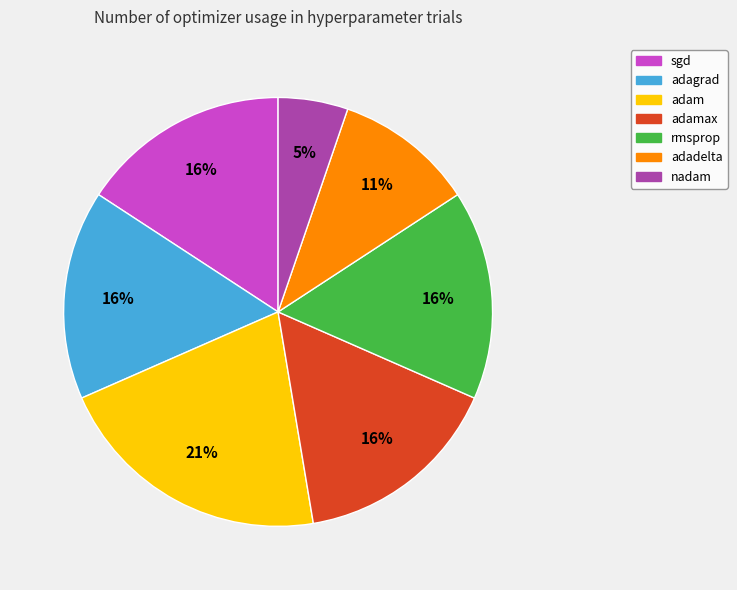

To the nearest percent, what is the average slice percentage?

14%